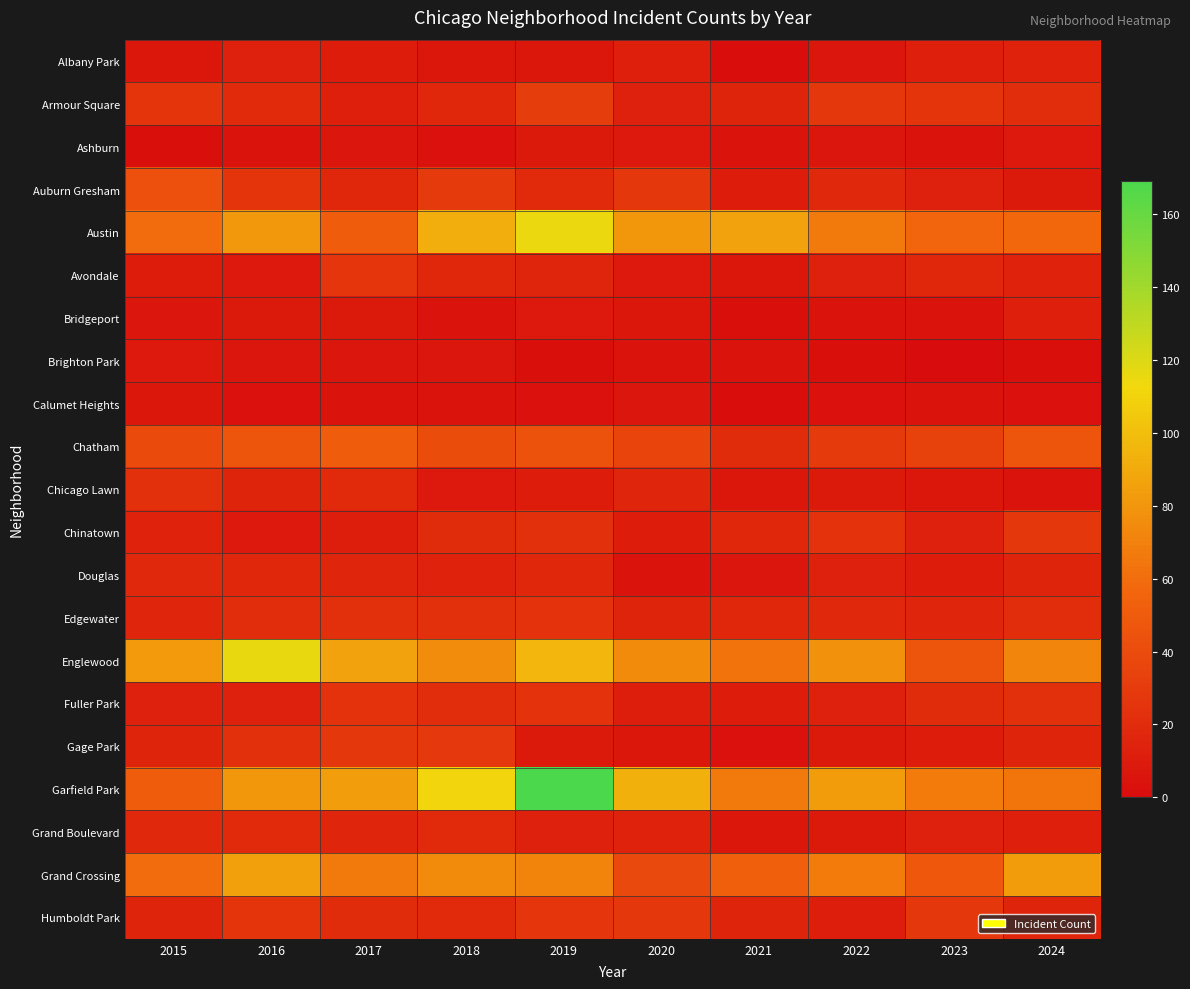

Reading left to right, transcribe all the data shown in this chart.

Albany Park: 2015=7	2016=13	2017=10	2018=7	2019=7	2020=12	2021=1	2022=6	2023=12	2024=14
Armour Square: 2015=25	2016=19	2017=12	2018=17	2019=31	2020=13	2021=15	2022=27	2023=25	2024=21
Ashburn: 2015=2	2016=5	2017=6	2018=3	2019=9	2020=8	2021=4	2022=6	2023=4	2024=8
Auburn Gresham: 2015=43	2016=25	2017=17	2018=29	2019=19	2020=27	2021=10	2022=18	2023=13	2024=9
Austin: 2015=59	2016=81	2017=51	2018=92	2019=115	2020=80	2021=86	2022=66	2023=56	2024=57
Avondale: 2015=10	2016=8	2017=26	2018=17	2019=16	2020=8	2021=7	2022=13	2023=17	2024=14
Bridgeport: 2015=6	2016=9	2017=9	2018=5	2019=8	2020=7	2021=2	2022=4	2023=5	2024=12
Brighton Park: 2015=8	2016=6	2017=6	2018=6	2019=2	2020=5	2021=4	2022=2	2023=0	2024=2
Calumet Heights: 2015=7	2016=3	2017=4	2018=4	2019=3	2020=6	2021=1	2022=3	2023=4	2024=3
Chatham: 2015=39	2016=46	2017=51	2018=40	2019=44	2020=35	2021=20	2022=29	2023=34	2024=46
Chicago Lawn: 2015=23	2016=15	2017=19	2018=8	2019=10	2020=16	2021=7	2022=9	2023=7	2024=4
Chinatown: 2015=14	2016=8	2017=11	2018=20	2019=22	2020=10	2021=17	2022=24	2023=13	2024=27
Douglas: 2015=18	2016=17	2017=16	2018=14	2019=17	2020=5	2021=6	2022=13	2023=10	2024=15
Edgewater: 2015=16	2016=21	2017=23	2018=23	2019=24	2020=15	2021=17	2022=18	2023=16	2024=21
Englewood: 2015=82	2016=116	2017=86	2018=75	2019=96	2020=74	2021=63	2022=78	2023=46	2024=72
Fuller Park: 2015=13	2016=13	2017=24	2018=21	2019=24	2020=11	2021=10	2022=13	2023=20	2024=23
Gage Park: 2015=15	2016=23	2017=27	2018=28	2019=9	2020=7	2021=3	2022=9	2023=10	2024=15
Garfield Park: 2015=51	2016=80	2017=84	2018=111	2019=169	2020=93	2021=66	2022=83	2023=67	2024=64
Grand Boulevard: 2015=18	2016=19	2017=16	2018=19	2019=13	2020=14	2021=7	2022=9	2023=13	2024=12
Grand Crossing: 2015=59	2016=85	2017=66	2018=74	2019=71	2020=38	2021=52	2022=67	2023=47	2024=83
Humboldt Park: 2015=15	2016=25	2017=20	2018=19	2019=26	2020=27	2021=15	2022=11	2023=27	2024=15